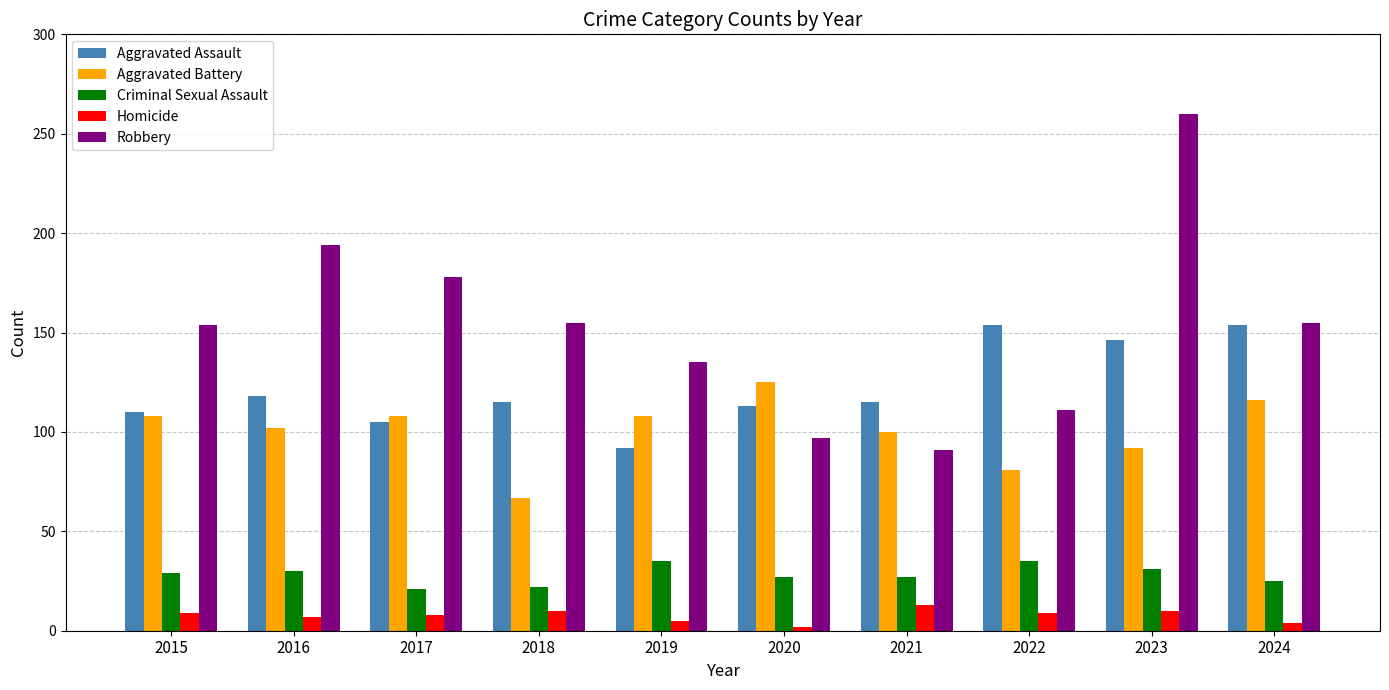

What is the lowest value of the Robbery series?

91